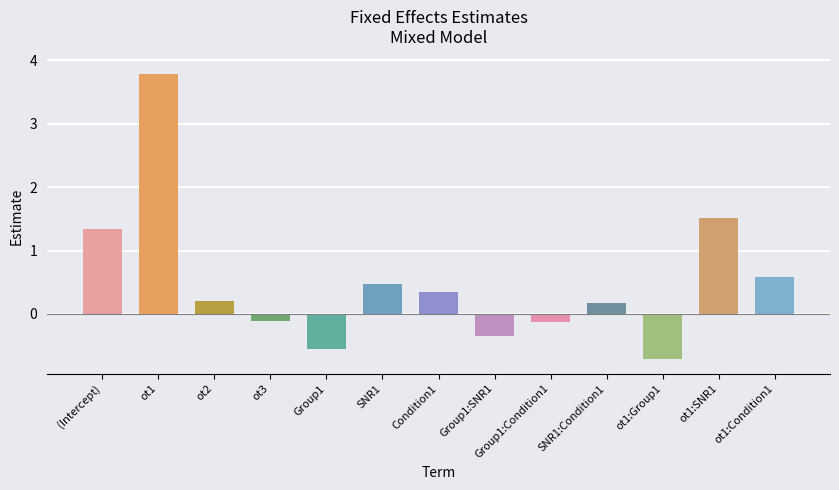

How many negative values are there?

5